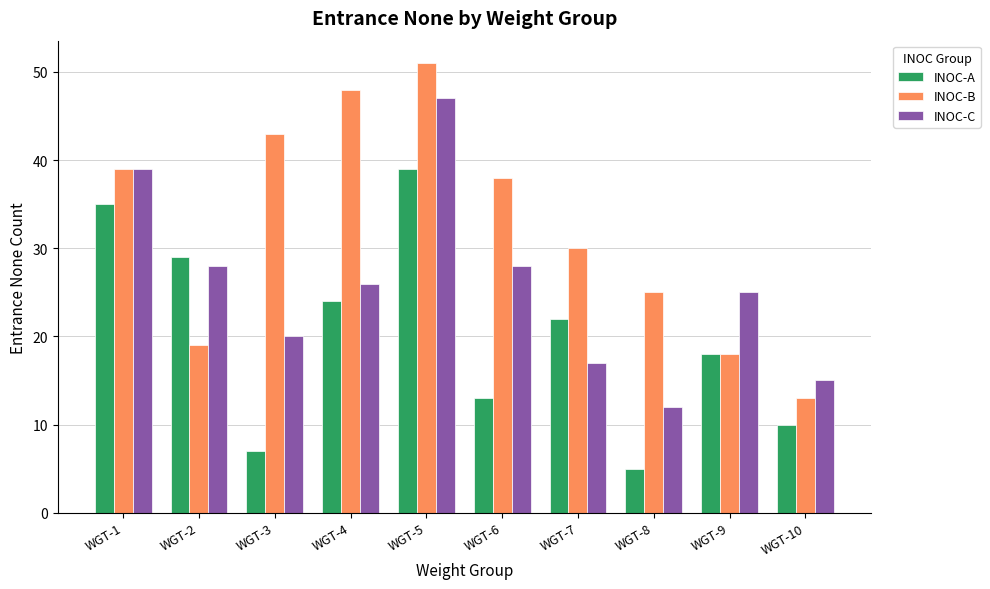

True or false: INOC-B has a value of 67 at WGT-6.

False